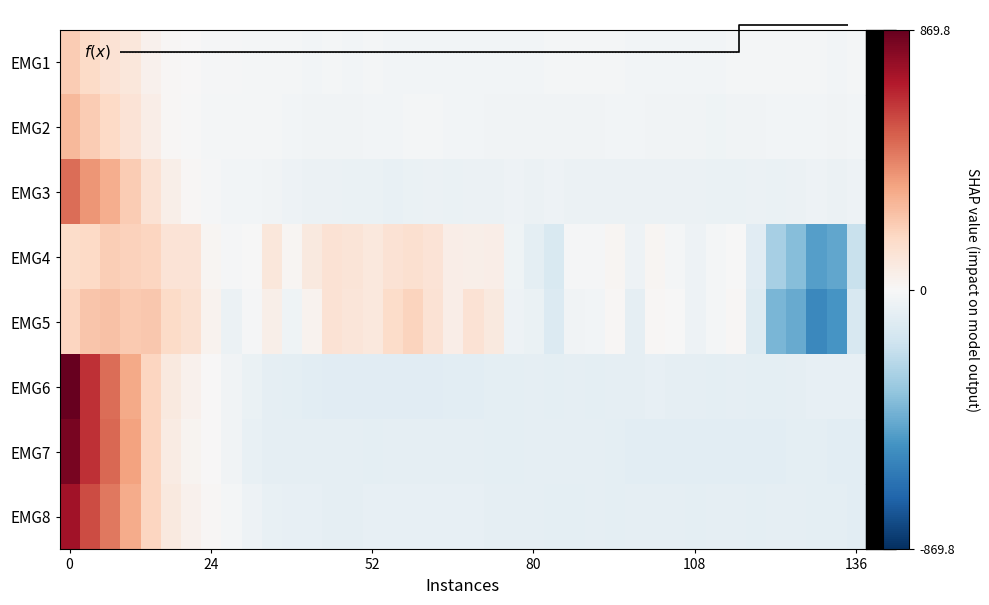

What is the smallest value displayed?

-562.9